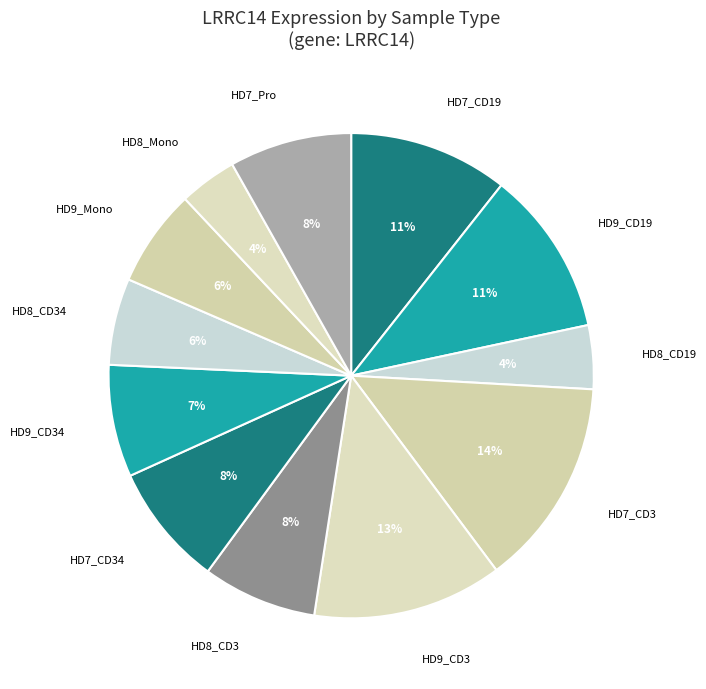

Is it true that HD9_CD34 is 1% of the pie?

False